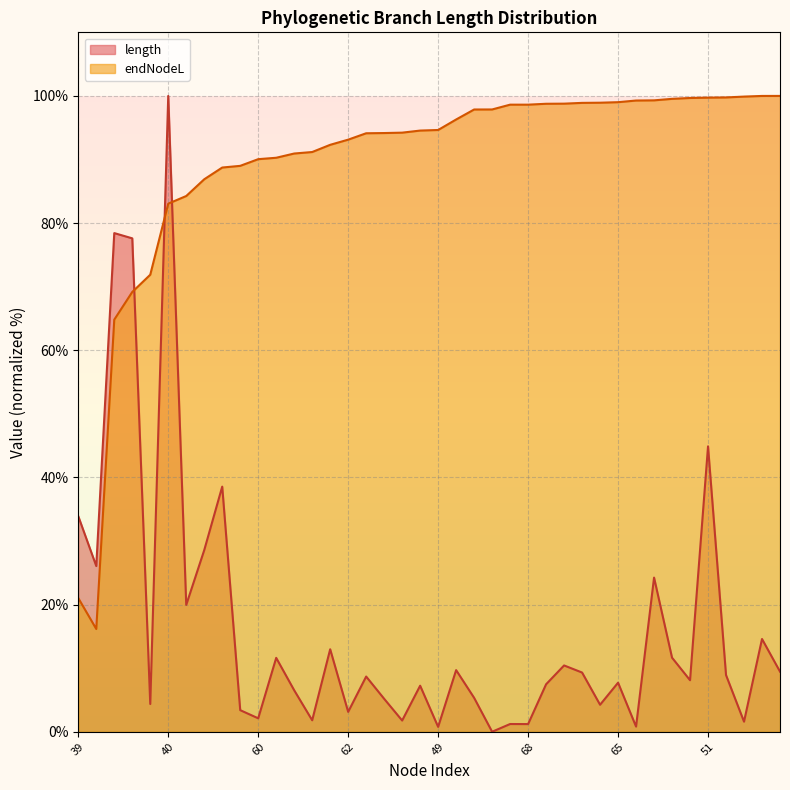

The value of endNodeL at 65 is 149.5. True or false?

False